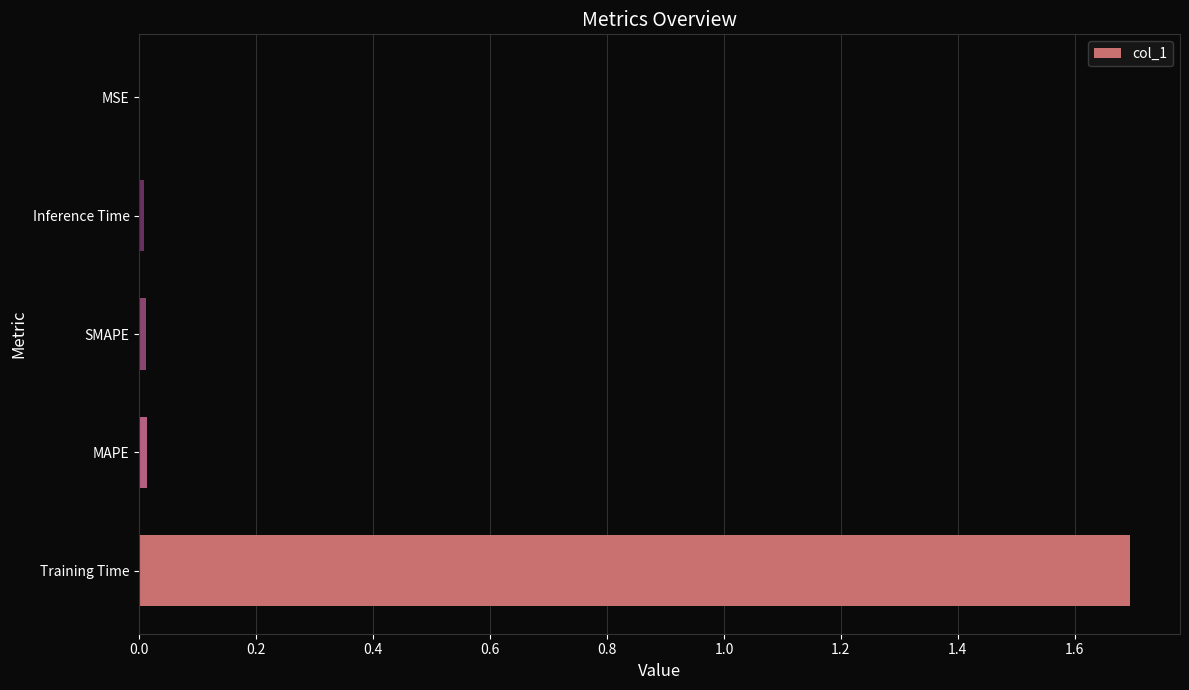

Are the bars horizontal?

Yes